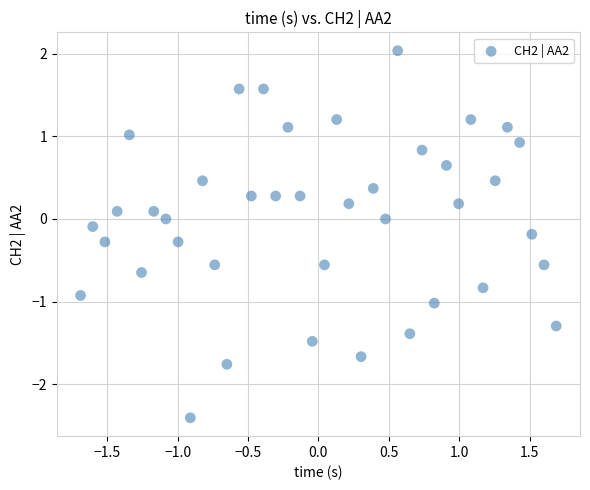

What is the range of Y values (max minus min)?

4.4